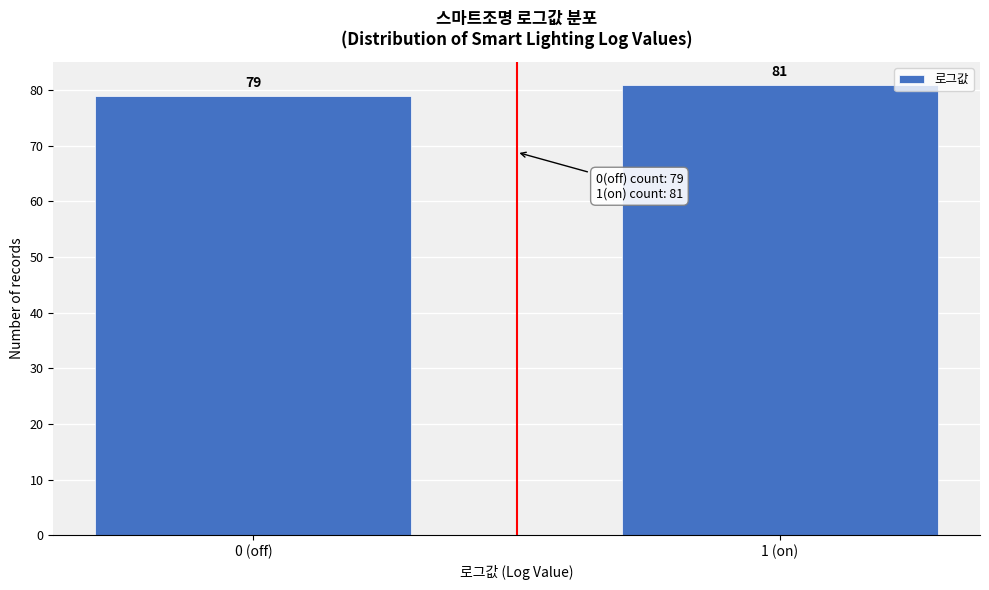

Reading left to right, list all the values displayed in this chart.

0 (off)=79	1 (on)=81